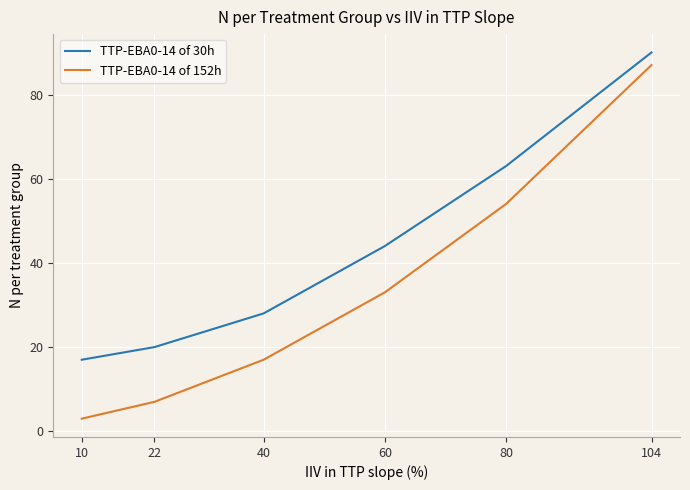

Which label corresponds to the smallest value in the chart?

10